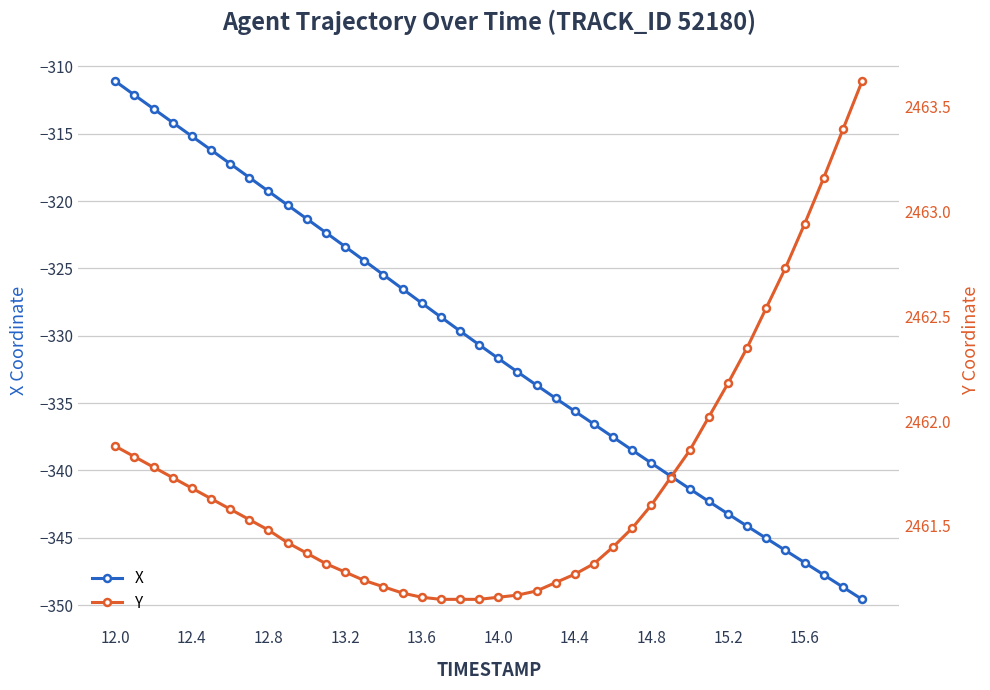

What is the highest value of the Y series?

2463.6